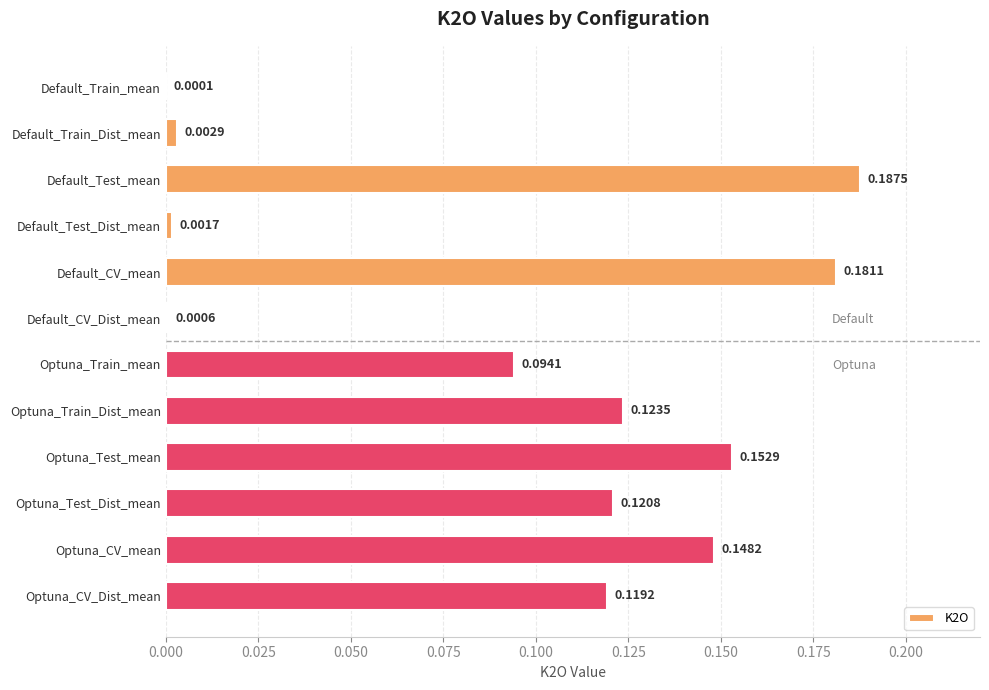

At which label is the value closest to 0?

Default_Train_mean